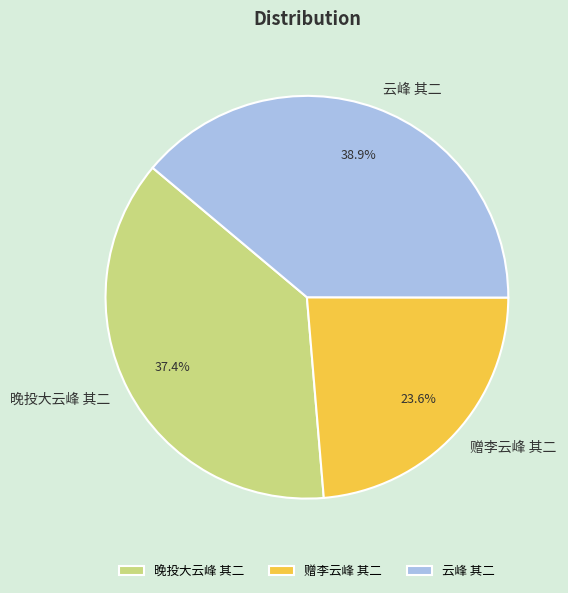

To the nearest percent, what portion does 晚投大云峰 其二 represent?

37%